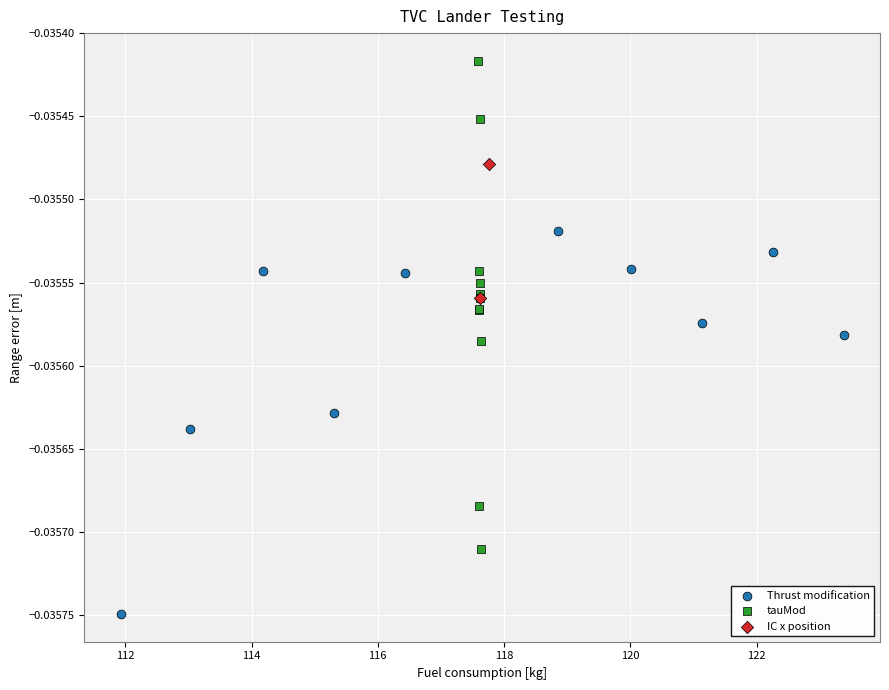

Which series has the largest Y range (max minus min)?

tauMod